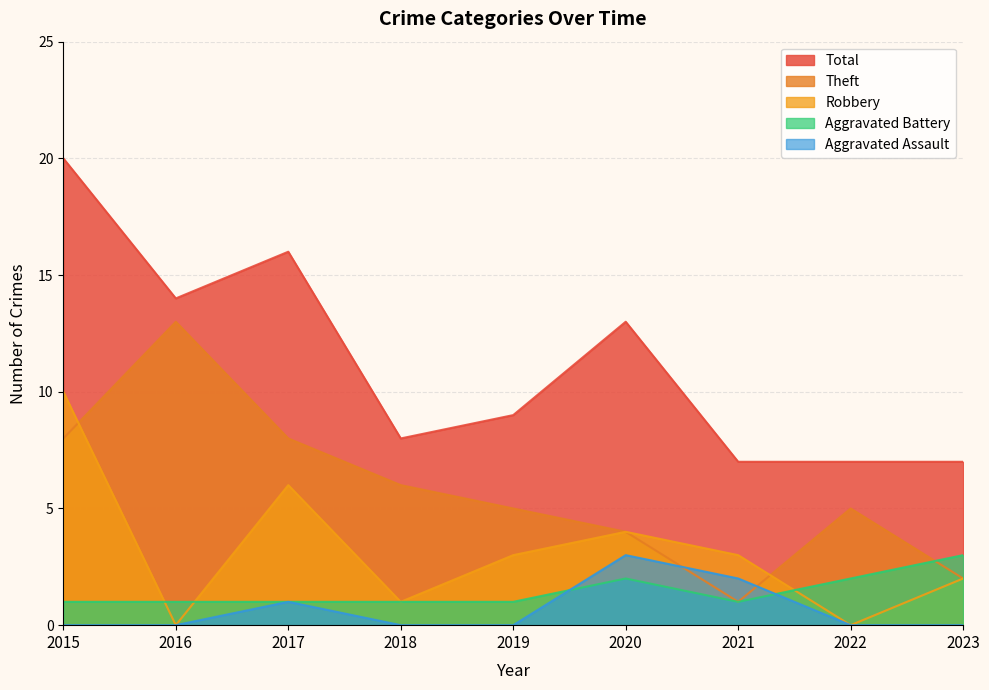

Where is Total nearest to the value 13?

2020